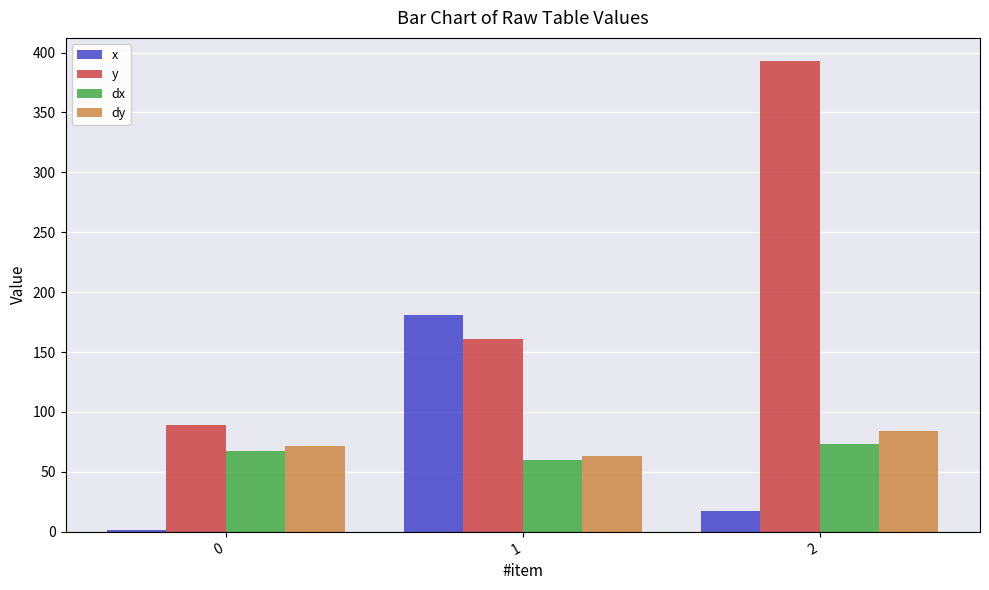

What is the difference between the second highest and minimum values in the x series?

15.8